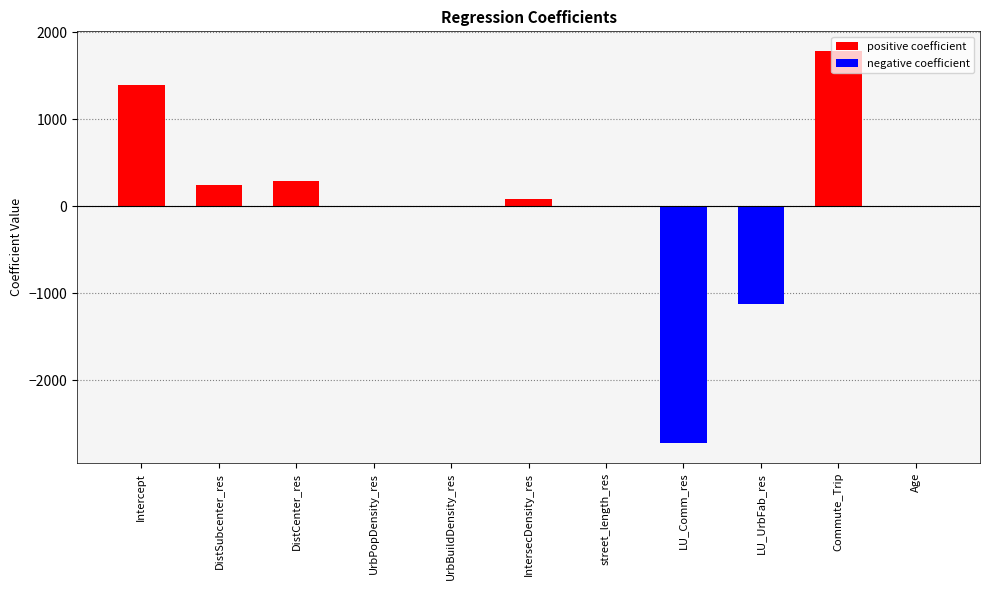

Read the value at LU_UrbFab_res.

-1120.7